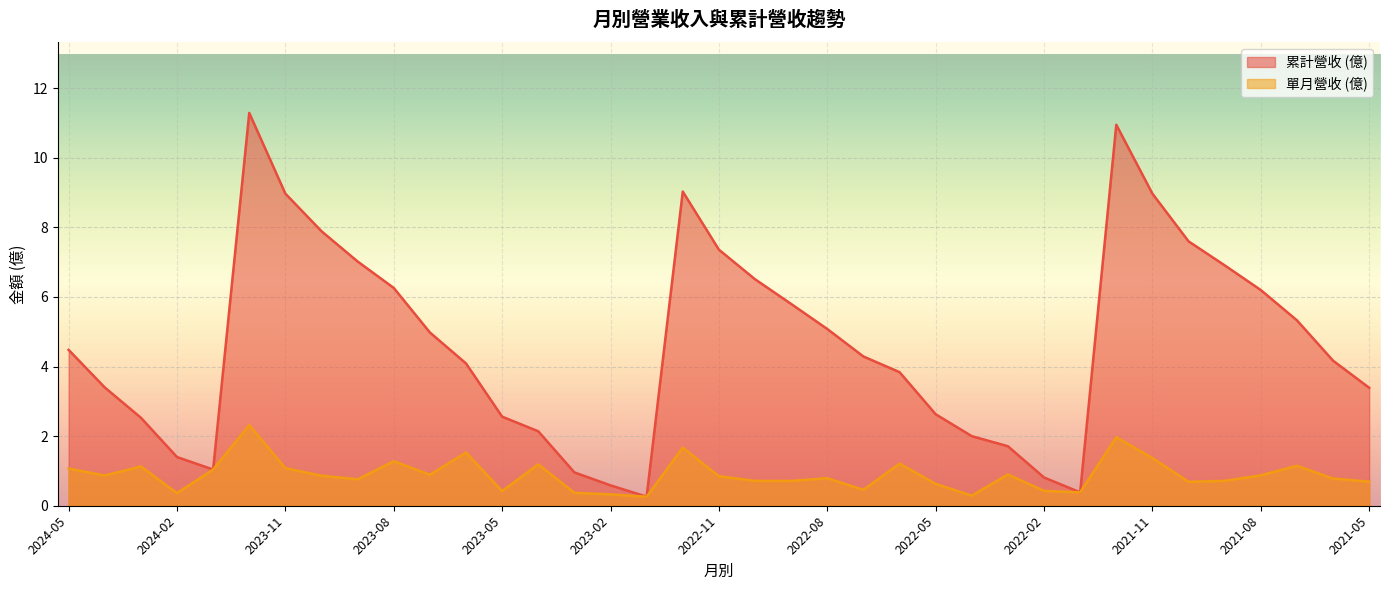

What is the total value across all series at 2022-12?

10.7